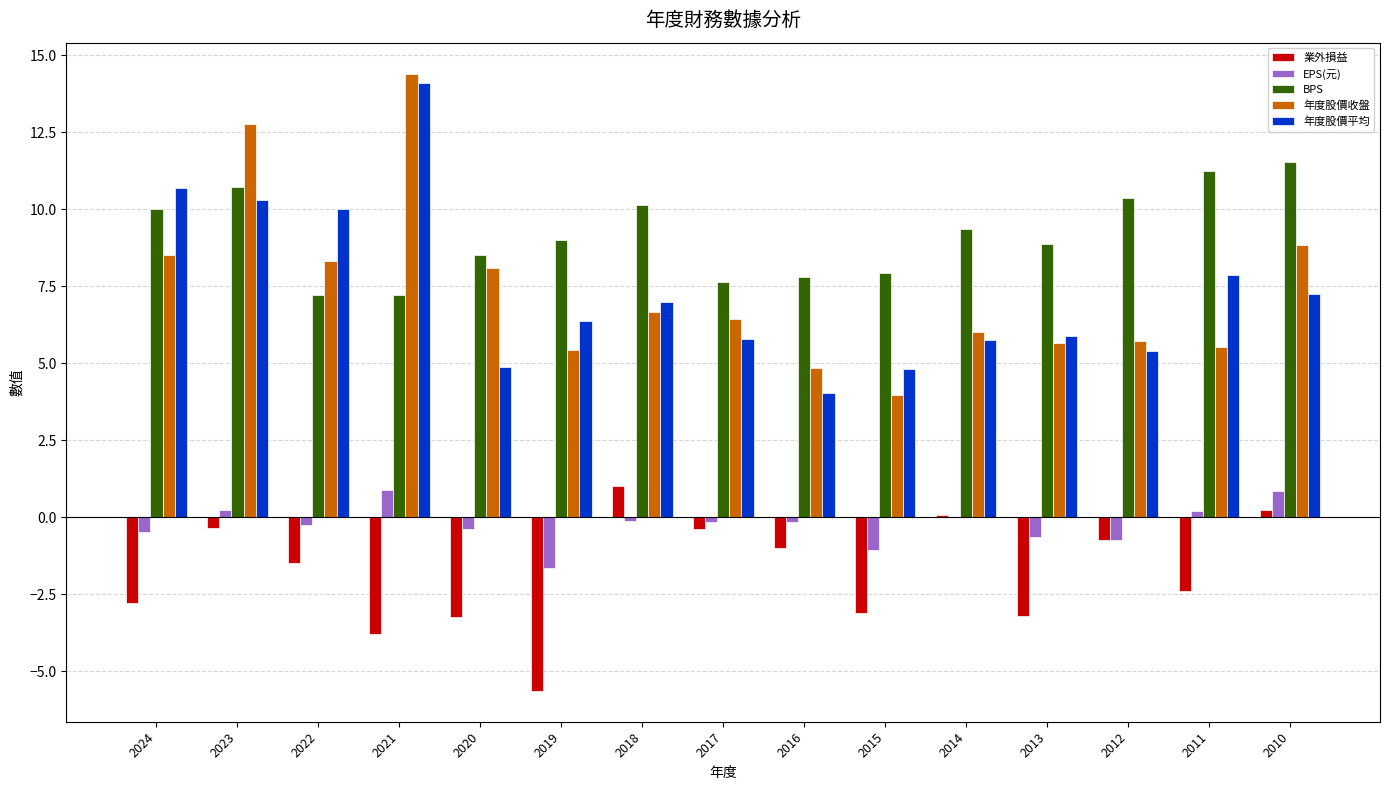

What is the greatest value displayed?

14.4